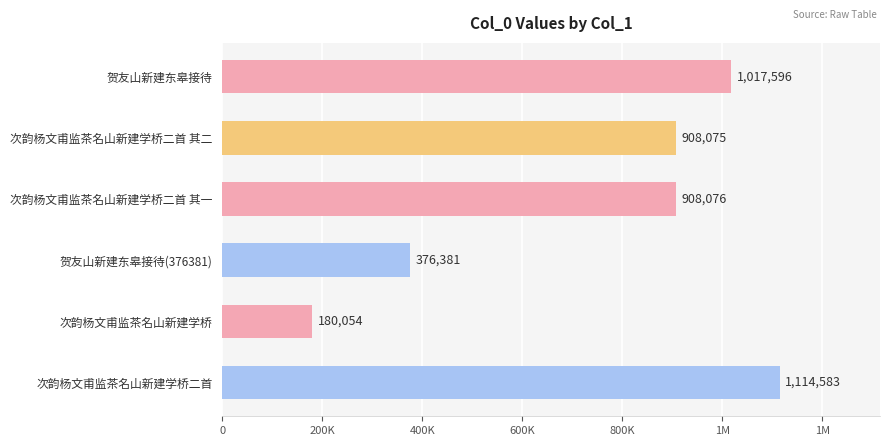

Are the bars horizontal?

Yes